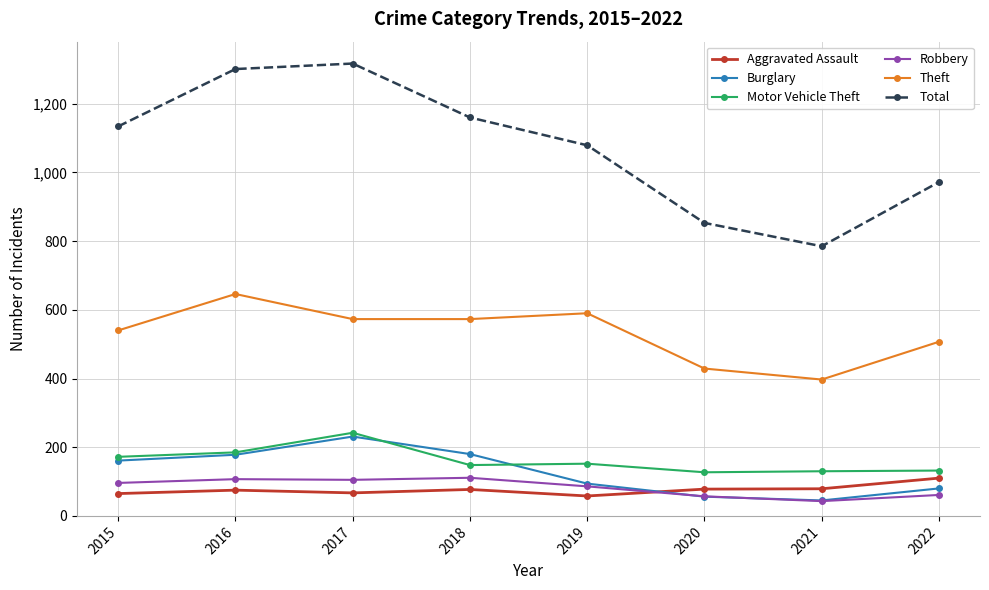

How many values in the Robbery series are below 96?

4